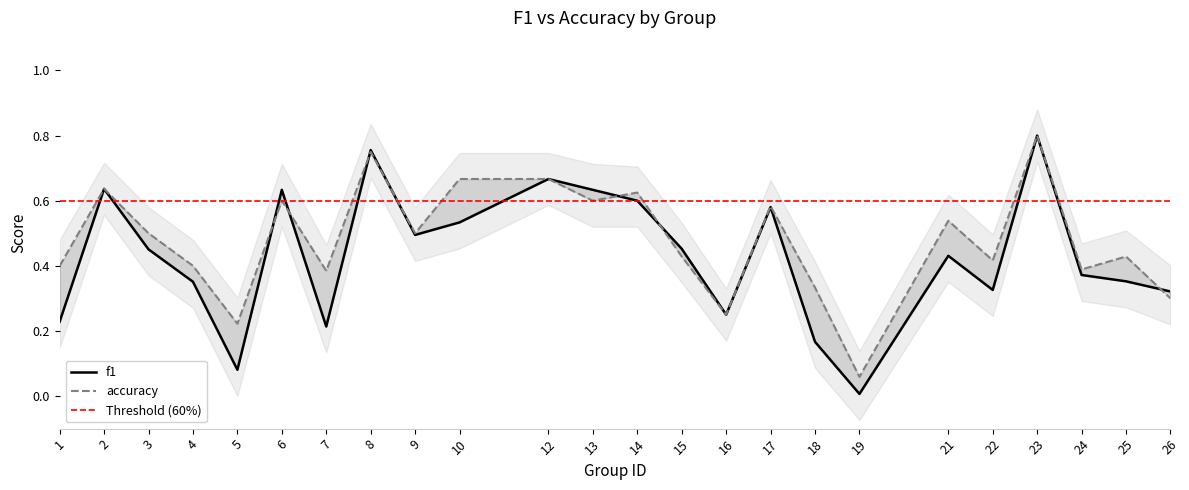

Is this an area chart (filled region under the line)?

No